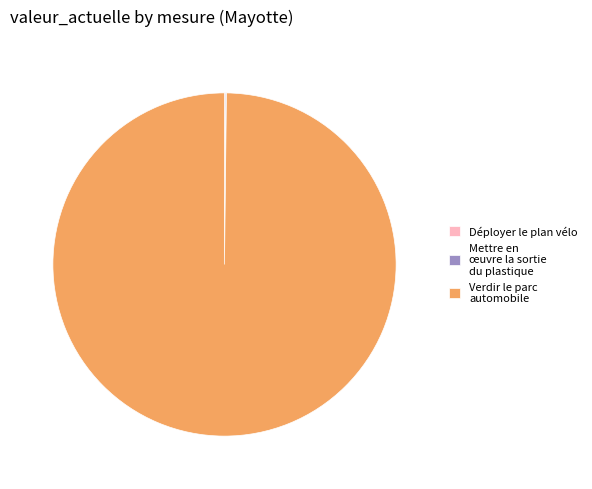

The Verdir le parc automobile slice represents 89% of the pie. True or false?

False